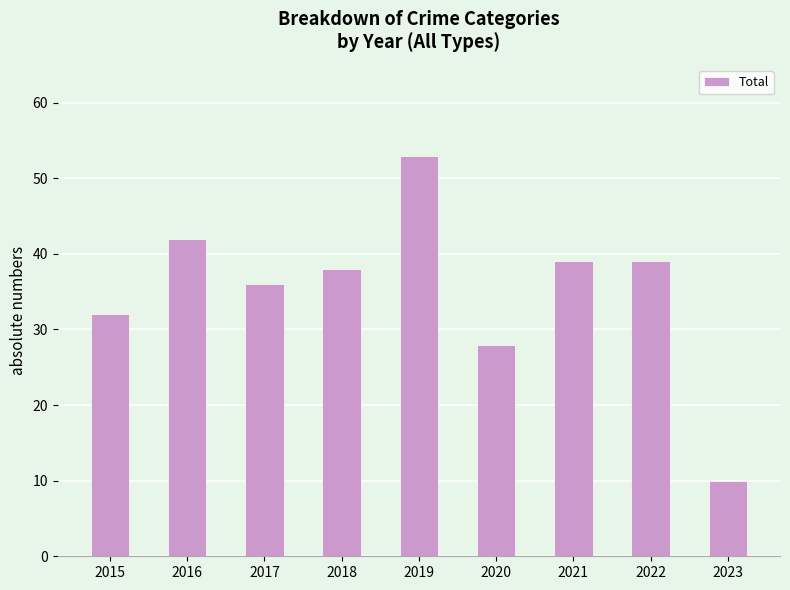

Reading left to right, list all the values displayed in this chart.

32	42	36	38	53	28	39	39	10